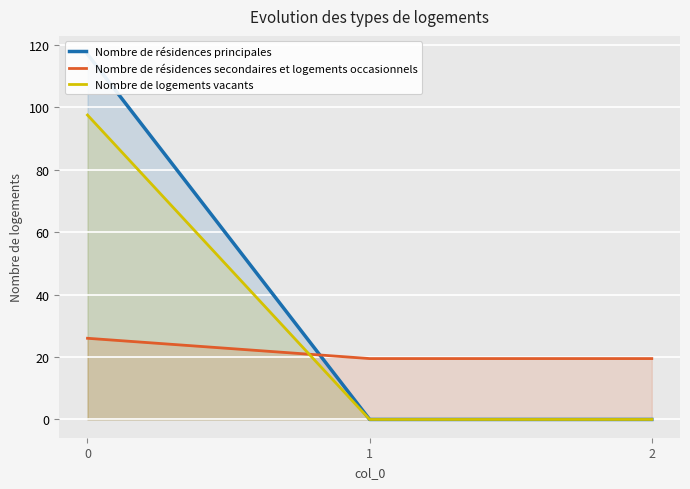

Is the value of Nombre de logements vacants at 1 greater than the value of Nombre de résidences secondaires et logements occasionnels at 2?

No